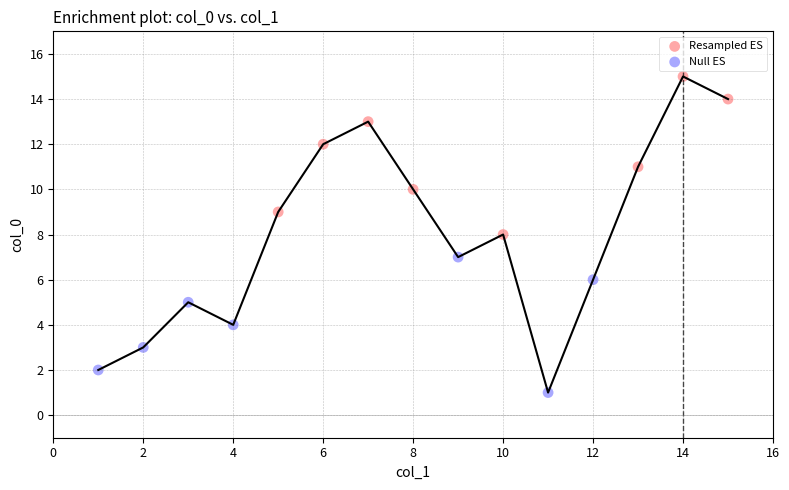

Which series reaches the maximum Y coordinate?

Resampled ES